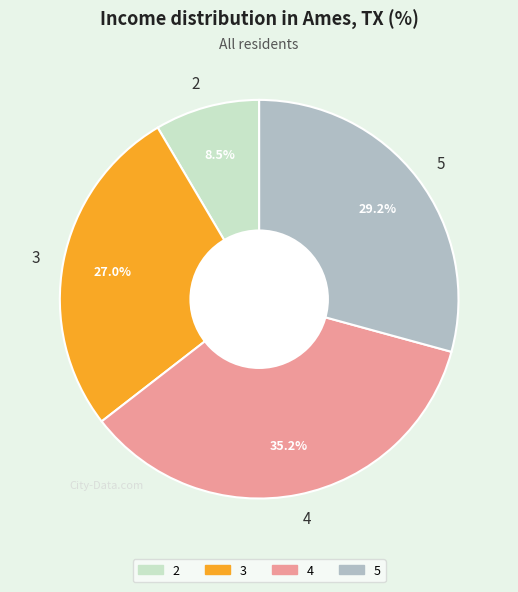

Is the sum of 4 and 2 greater than half?

No